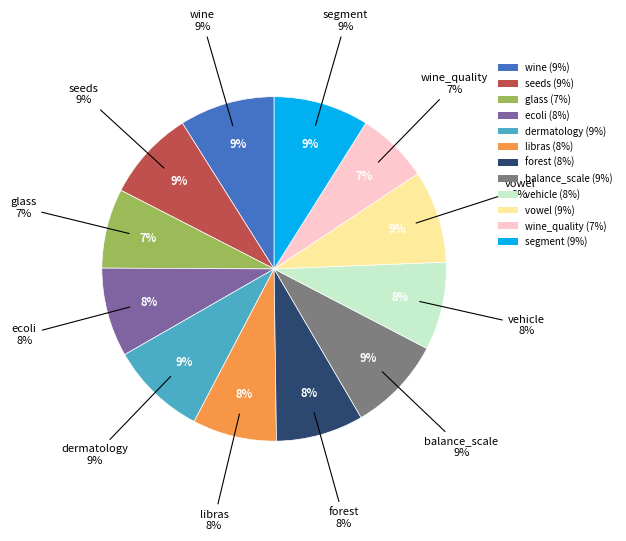

True or false: dermatology accounts for 22% of the total.

False